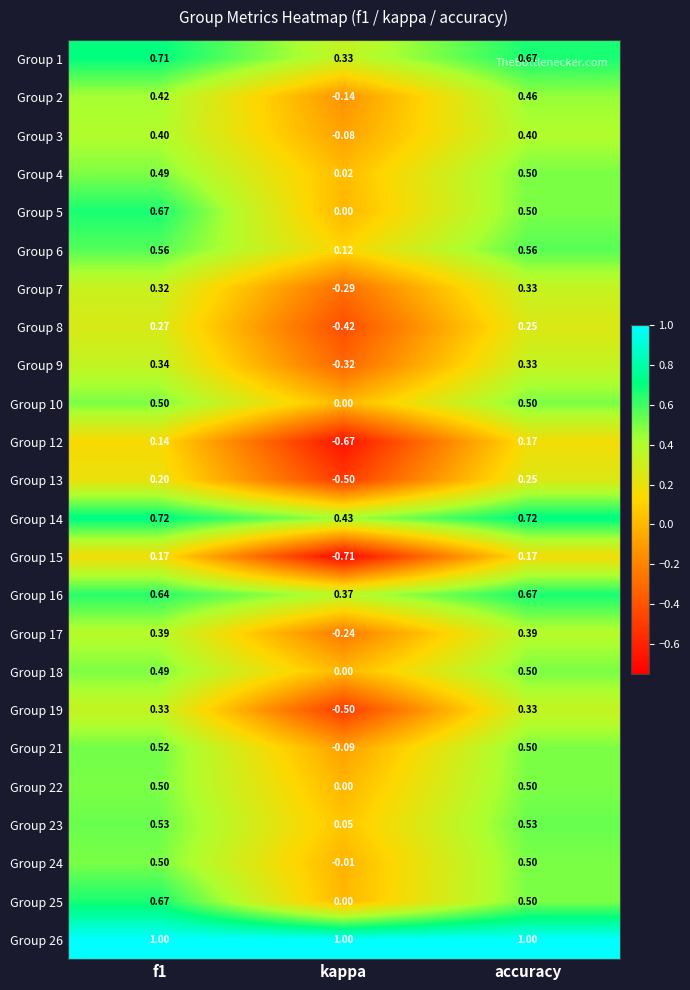

At which category does the chart reach its minimum across all series?

kappa